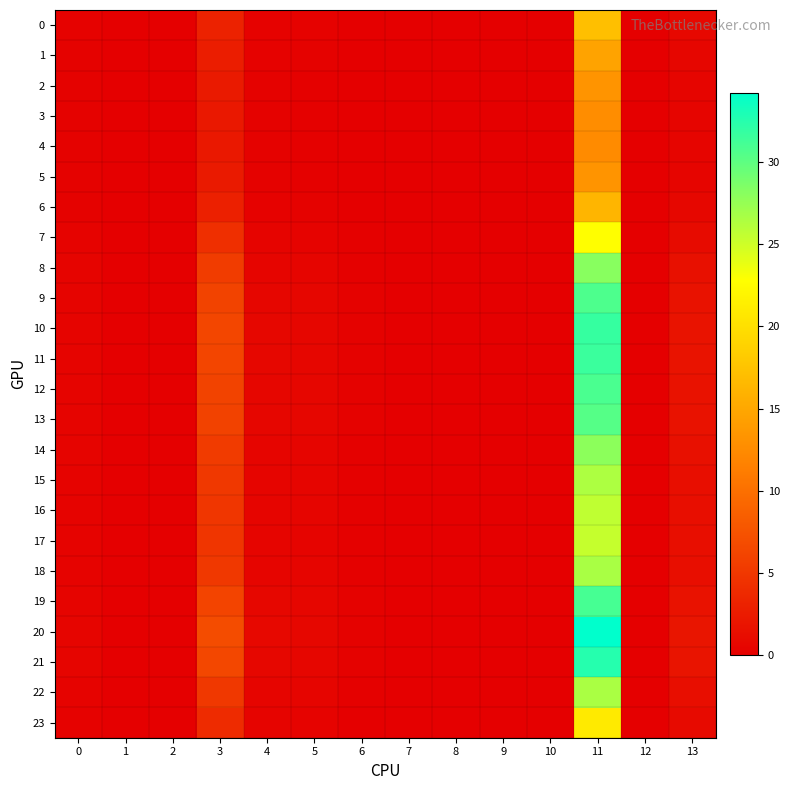

Reading right to left, what are all the values shown in this chart?

0: 13=0.8	12=0.0	11=17.1	10=0.0	9=0.0	8=0.0	7=0.0	6=0.1	5=0.3	4=0.3	3=3.1	2=0.1	1=0.0	0=0.3
1: 13=0.6	12=0.0	11=14.7	10=0.0	9=0.0	8=0.0	7=0.0	6=0.1	5=0.2	4=0.3	3=2.7	2=0.1	1=0.0	0=0.2
2: 13=0.5	12=0.0	11=13.2	10=0.0	9=0.0	8=0.0	7=0.0	6=0.1	5=0.2	4=0.2	3=2.4	2=0.0	1=0.0	0=0.2
3: 13=0.5	12=0.0	11=12.7	10=0.0	9=0.0	8=0.0	7=0.0	6=0.1	5=0.2	4=0.2	3=2.3	2=0.0	1=0.0	0=0.2
4: 13=0.5	12=0.0	11=12.6	10=0.0	9=0.0	8=0.0	7=0.0	6=0.1	5=0.2	4=0.2	3=2.2	2=0.0	1=0.0	0=0.2
5: 13=0.5	12=0.0	11=13.2	10=0.0	9=0.0	8=0.0	7=0.0	6=0.1	5=0.2	4=0.2	3=2.4	2=0.0	1=0.0	0=0.2
6: 13=0.7	12=0.0	11=16.3	10=0.0	9=0.0	8=0.0	7=0.0	6=0.1	5=0.3	4=0.3	3=3.0	2=0.1	1=0.0	0=0.3
7: 13=1.1	12=0.0	11=22.8	10=0.0	9=0.0	8=0.0	7=0.0	6=0.1	5=0.4	4=0.5	3=4.3	2=0.1	1=0.0	0=0.3
8: 13=1.5	12=0.0	11=28.1	10=0.0	9=0.0	8=0.0	7=0.0	6=0.2	5=0.5	4=0.6	3=5.4	2=0.1	1=0.0	0=0.4
9: 13=1.7	12=0.0	11=30.7	10=0.0	9=0.0	8=0.0	7=0.0	6=0.2	5=0.6	4=0.7	3=6.0	2=0.1	1=0.0	0=0.4
10: 13=1.8	12=0.0	11=31.8	10=0.0	9=0.0	8=0.0	7=0.0	6=0.2	5=0.6	4=0.7	3=6.3	2=0.1	1=0.0	0=0.5
11: 13=1.8	12=0.0	11=31.6	10=0.0	9=0.0	8=0.0	7=0.0	6=0.2	5=0.6	4=0.7	3=6.2	2=0.1	1=0.0	0=0.5
12: 13=1.7	12=0.0	11=30.8	10=0.0	9=0.0	8=0.0	7=0.0	6=0.2	5=0.6	4=0.7	3=6.1	2=0.1	1=0.0	0=0.5
13: 13=1.7	12=0.0	11=30.4	10=0.0	9=0.0	8=0.0	7=0.0	6=0.2	5=0.6	4=0.7	3=6.0	2=0.1	1=0.0	0=0.4
14: 13=1.5	12=0.0	11=27.9	10=0.0	9=0.0	8=0.0	7=0.0	6=0.2	5=0.5	4=0.6	3=5.4	2=0.1	1=0.0	0=0.4
15: 13=1.4	12=0.0	11=26.5	10=0.0	9=0.0	8=0.0	7=0.0	6=0.2	5=0.5	4=0.6	3=5.1	2=0.1	1=0.0	0=0.4
16: 13=1.3	12=0.0	11=25.7	10=0.0	9=0.0	8=0.0	7=0.0	6=0.2	5=0.5	4=0.5	3=4.9	2=0.1	1=0.0	0=0.4
17: 13=1.3	12=0.0	11=25.4	10=0.0	9=0.0	8=0.0	7=0.0	6=0.2	5=0.5	4=0.5	3=4.8	2=0.1	1=0.0	0=0.4
18: 13=1.4	12=0.0	11=26.6	10=0.0	9=0.0	8=0.0	7=0.0	6=0.2	5=0.5	4=0.6	3=5.1	2=0.1	1=0.0	0=0.4
19: 13=1.7	12=0.0	11=31.0	10=0.0	9=0.0	8=0.0	7=0.0	6=0.2	5=0.6	4=0.7	3=6.1	2=0.1	1=0.0	0=0.5
20: 13=2.0	12=0.0	11=34.2	10=0.0	9=0.0	8=0.0	7=0.0	6=0.3	5=0.7	4=0.8	3=6.9	2=0.1	1=0.0	0=0.5
21: 13=1.9	12=0.0	11=32.5	10=0.0	9=0.0	8=0.0	7=0.0	6=0.2	5=0.7	4=0.7	3=6.5	2=0.1	1=0.0	0=0.5
22: 13=1.4	12=0.0	11=26.5	10=0.0	9=0.0	8=0.0	7=0.0	6=0.2	5=0.5	4=0.6	3=5.1	2=0.1	1=0.0	0=0.4
23: 13=1.0	12=0.0	11=20.9	10=0.0	9=0.0	8=0.0	7=0.0	6=0.1	5=0.4	4=0.4	3=3.9	2=0.1	1=0.0	0=0.3